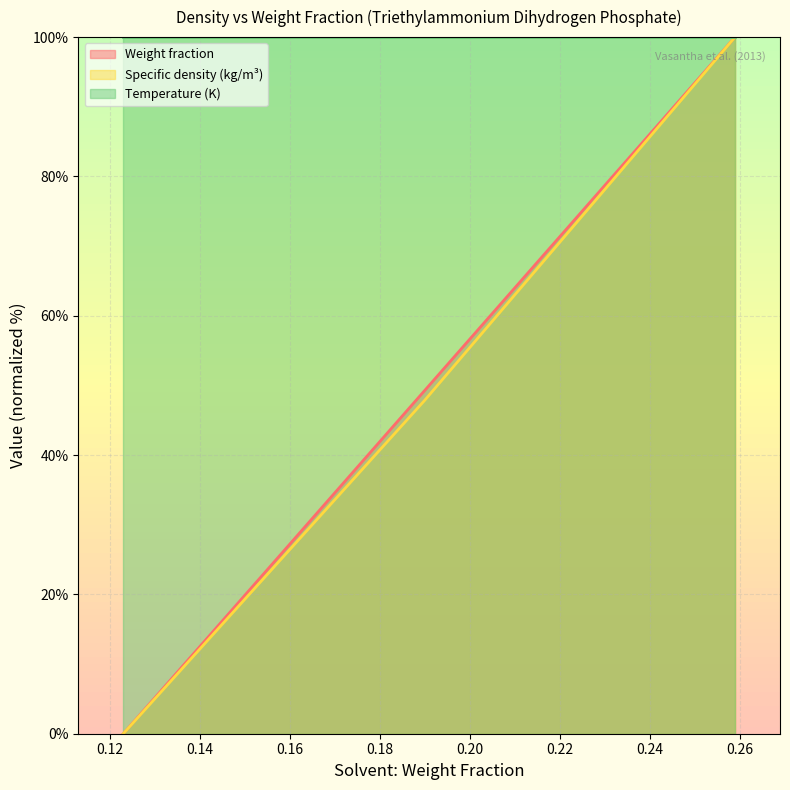

Which series has the largest total across all categories?

Temperature (K)